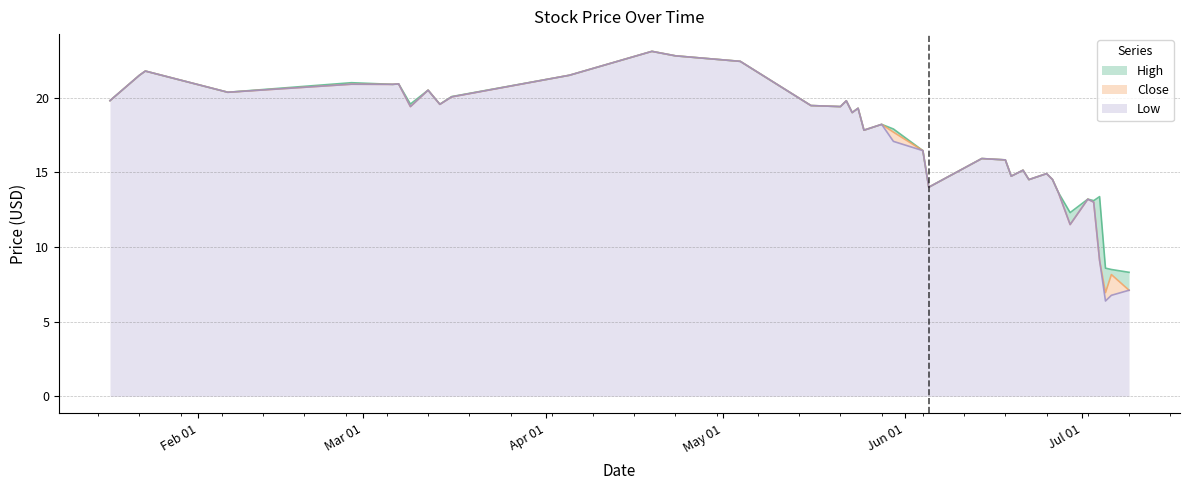

What is the label of the 17th point from the right?

2018-06-04